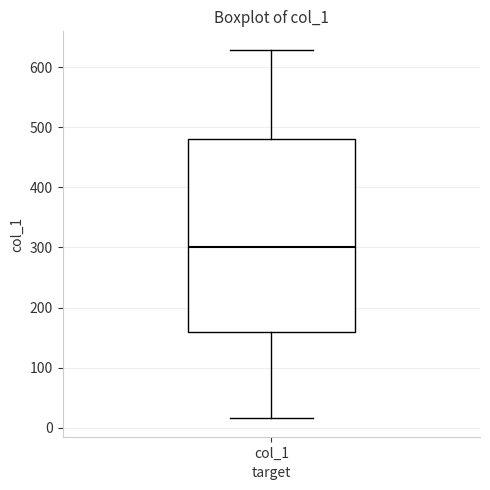

Read this box plot against the y-axis: the position of the median line, the range covered by the box, and the ends of both whiskers. The values are not printed on the chart, so give them approximately, as read against the axis.

median 300, box 160 to 480, whiskers 20 to 630